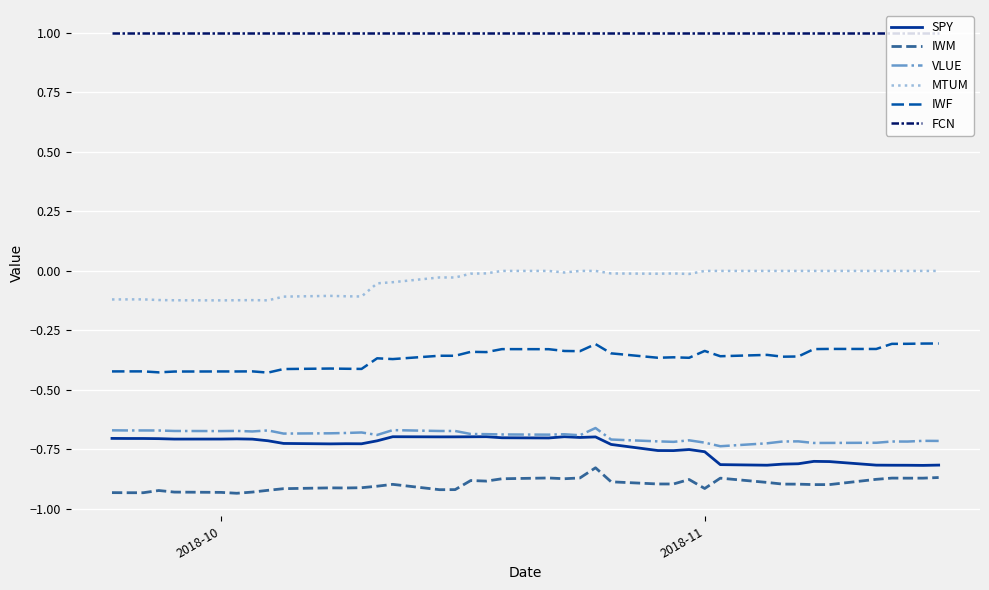

True or false: MTUM and IWF cross at least once.

False